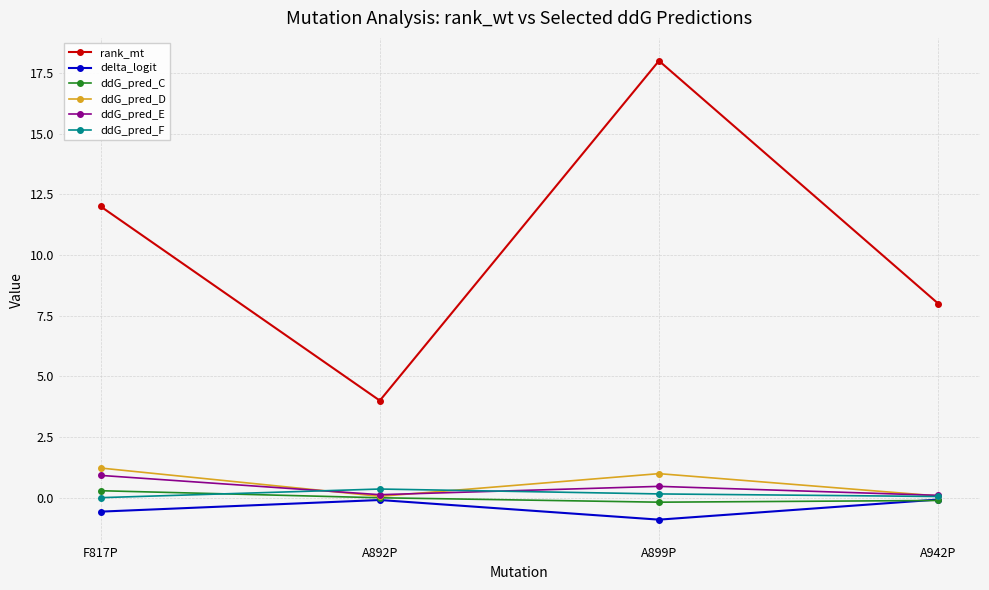

How many categories are shown in the chart?

4